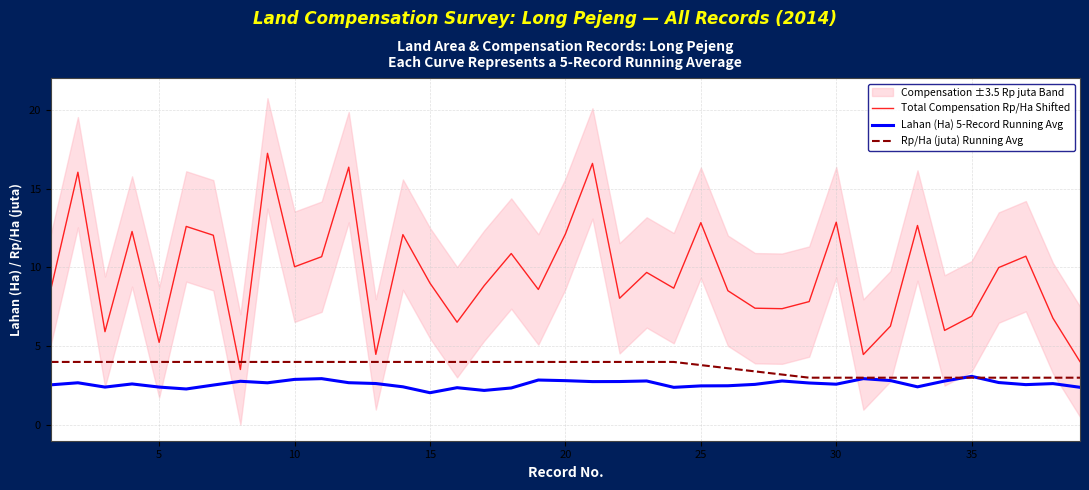

How many data points in Total Compensation Rp/Ha Shifted are above 8?

25